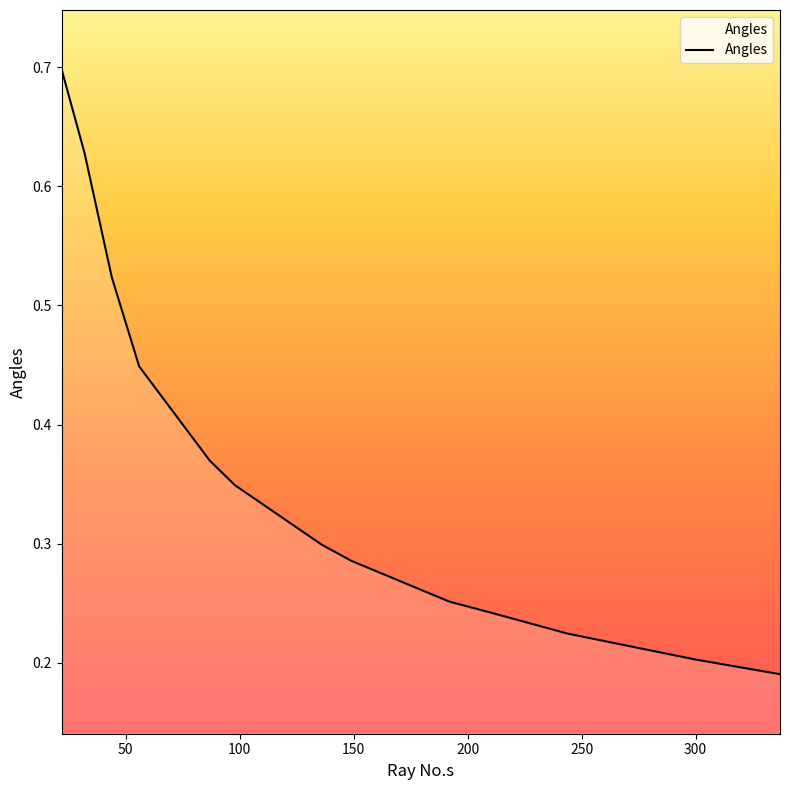

How many series are shown in this chart?

1